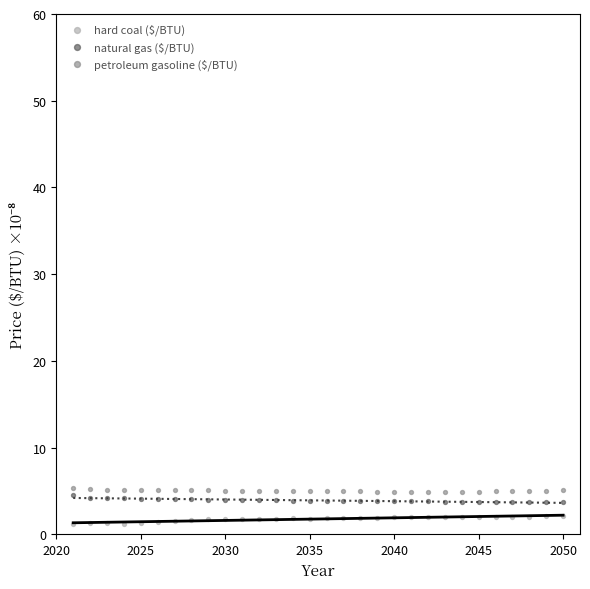

What is the X range (max minus min) for the scatter plot?

29.0